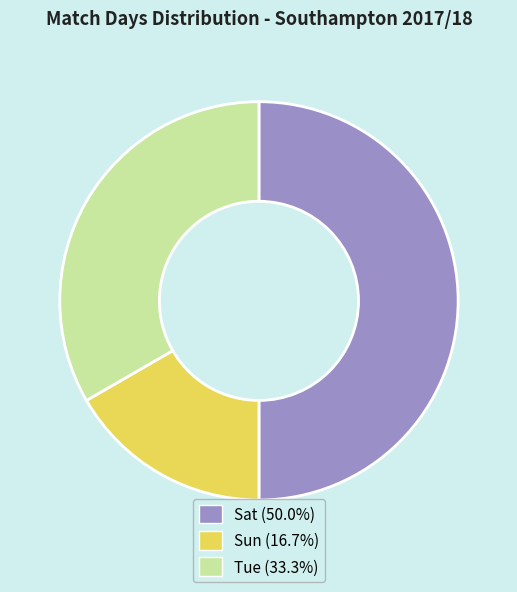

Is it true that Sat is 72% of the pie?

False